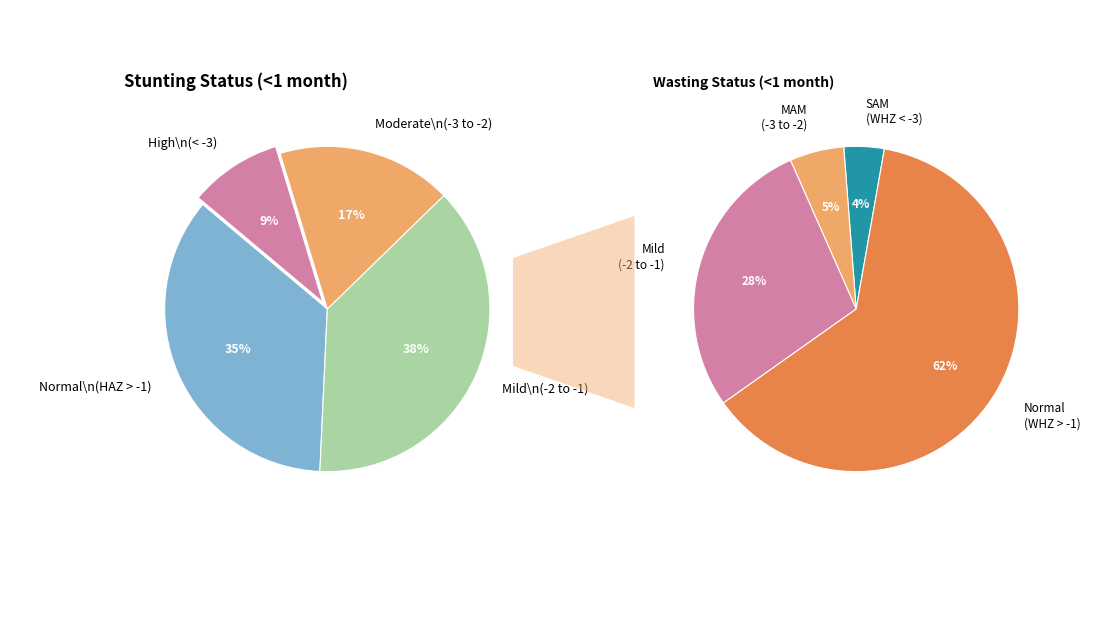

What percentage do Moderate (HAZ-score between -3 and -2) and Normal (HAZ-score > -1) together represent?

52.8%